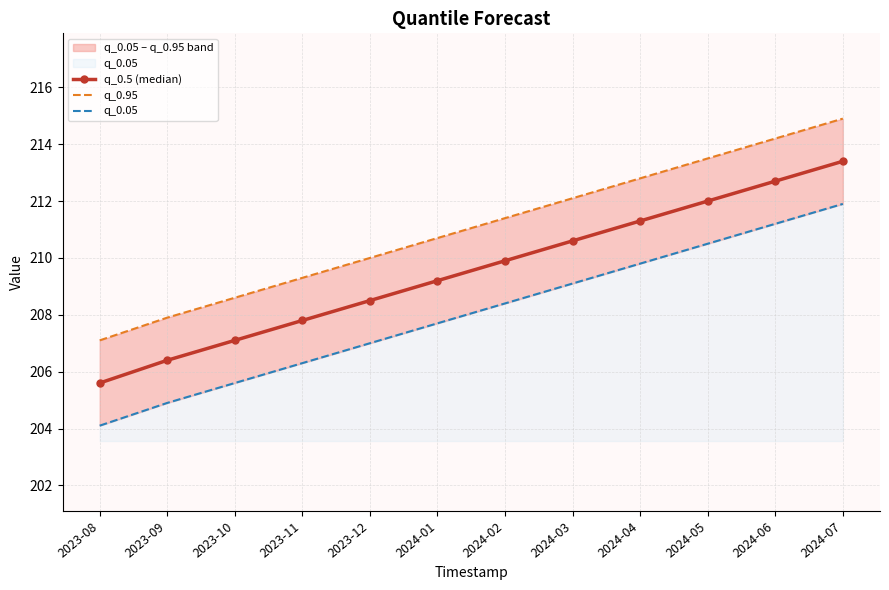

Count the number of categories in the chart.

12